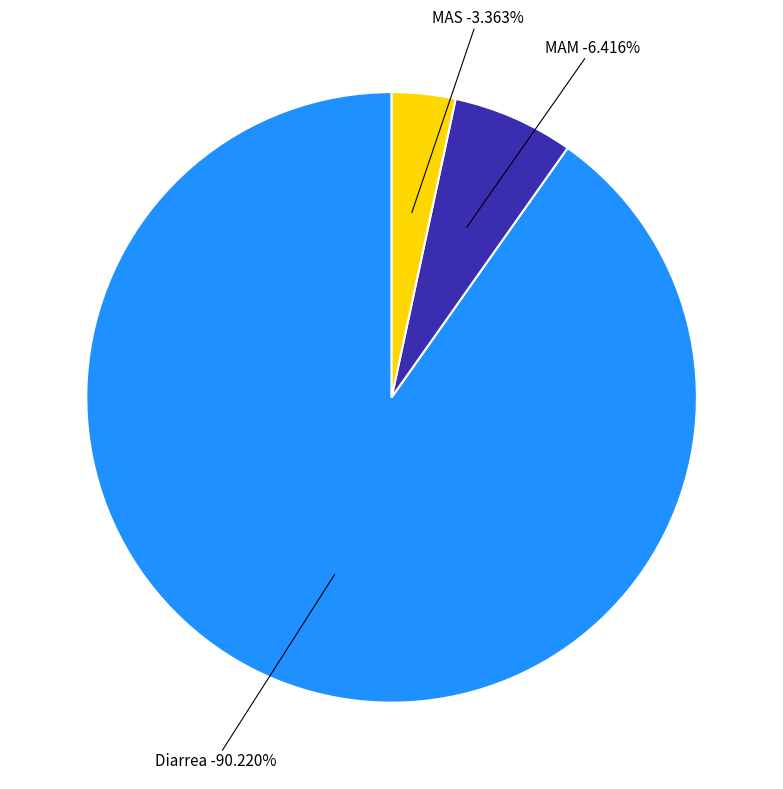

What is the smallest slice in the pie chart?

MAS